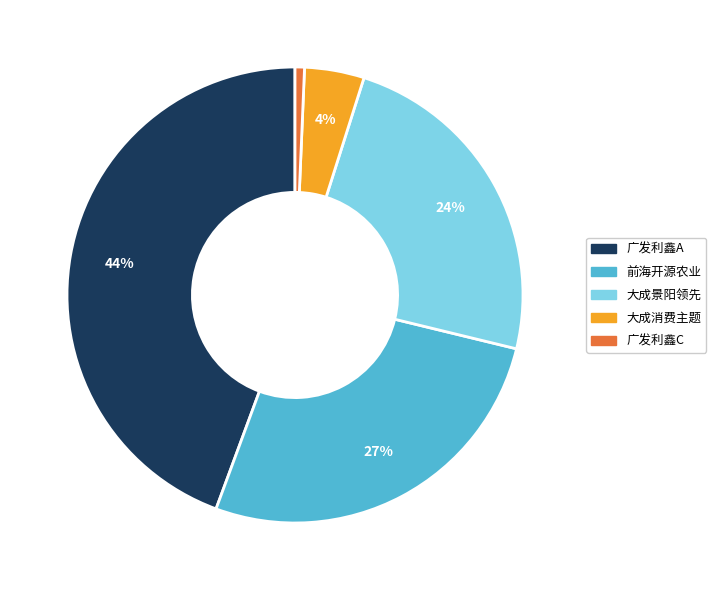

To the nearest percent, what is the average slice percentage?

20%